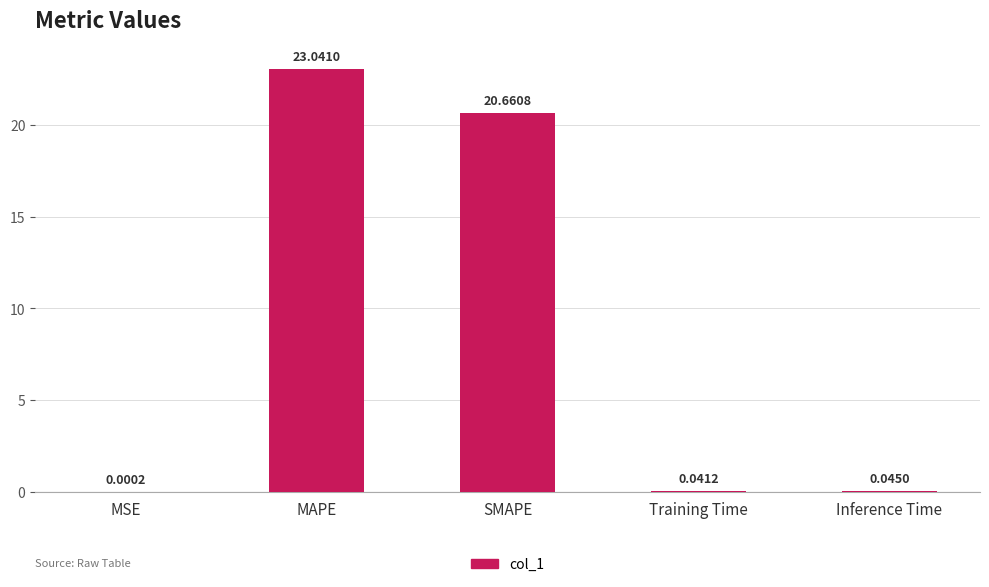

What is the sum of all values?

43.8